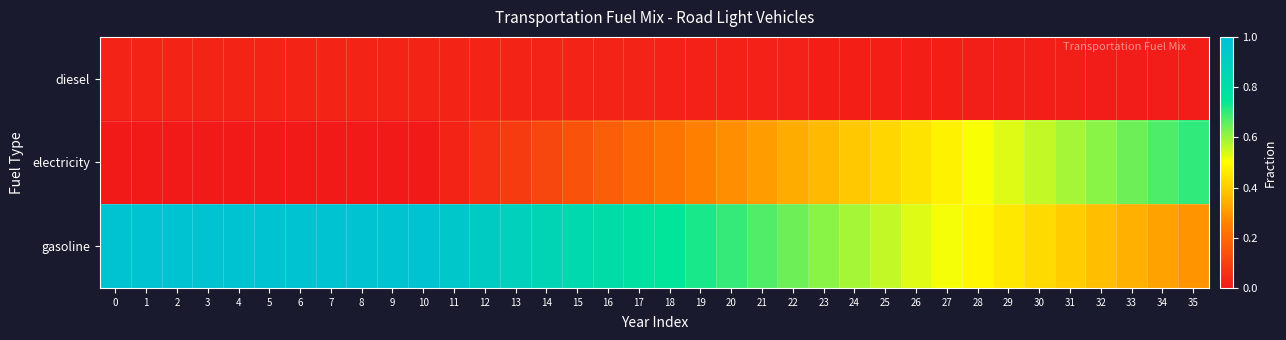

Reading left to right, extract all data points from this chart.

diesel: 0=0.0	1=0.0	2=0.0	3=0.0	4=0.0	5=0.0	6=0.0	7=0.0	8=0.0	9=0.0	10=0.0	11=0.0	12=0.0	13=0.0	14=0.0	15=0.0	16=0.0	17=0.0	18=0.0	19=0.0	20=0.0	21=0.0	22=0.0	23=0.0	24=0.0	25=0.0	26=0.0	27=0.0	28=0.0	29=0.0	30=0.0	31=0.0	32=0.0	33=0.0	34=0.0	35=0.0
electricity: 0=0.0	1=0.0	2=0.0	3=0.0	4=0.0	5=0.0	6=0.0	7=0.0	8=0.0	9=0.0	10=0.0	11=0.0	12=0.1	13=0.1	14=0.1	15=0.1	16=0.2	17=0.2	18=0.2	19=0.3	20=0.3	21=0.3	22=0.3	23=0.4	24=0.4	25=0.4	26=0.4	27=0.5	28=0.5	29=0.5	30=0.6	31=0.6	32=0.6	33=0.6	34=0.7	35=0.7
gasoline: 0=1.0	1=1.0	2=1.0	3=1.0	4=1.0	5=1.0	6=1.0	7=1.0	8=1.0	9=1.0	10=1.0	11=0.9	12=0.9	13=0.9	14=0.9	15=0.8	16=0.8	17=0.8	18=0.8	19=0.7	20=0.7	21=0.7	22=0.6	23=0.6	24=0.6	25=0.6	26=0.5	27=0.5	28=0.5	29=0.5	30=0.4	31=0.4	32=0.4	33=0.3	34=0.3	35=0.3